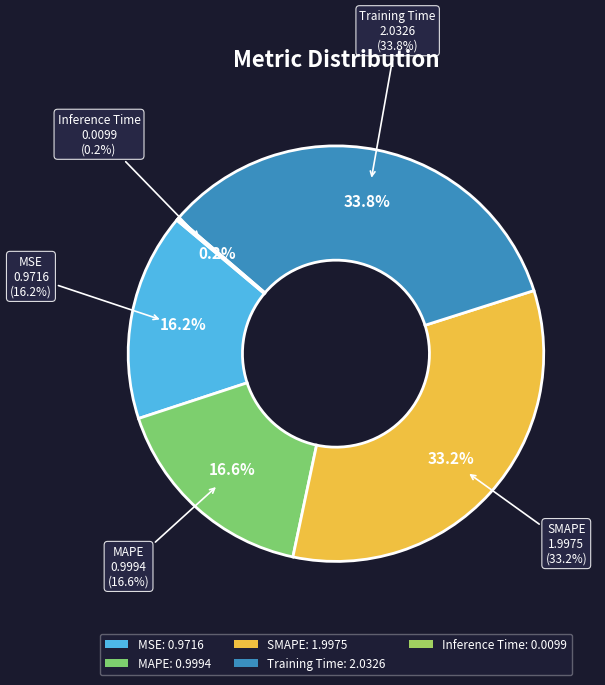

Which has a higher value, Inference Time or MSE?

MSE